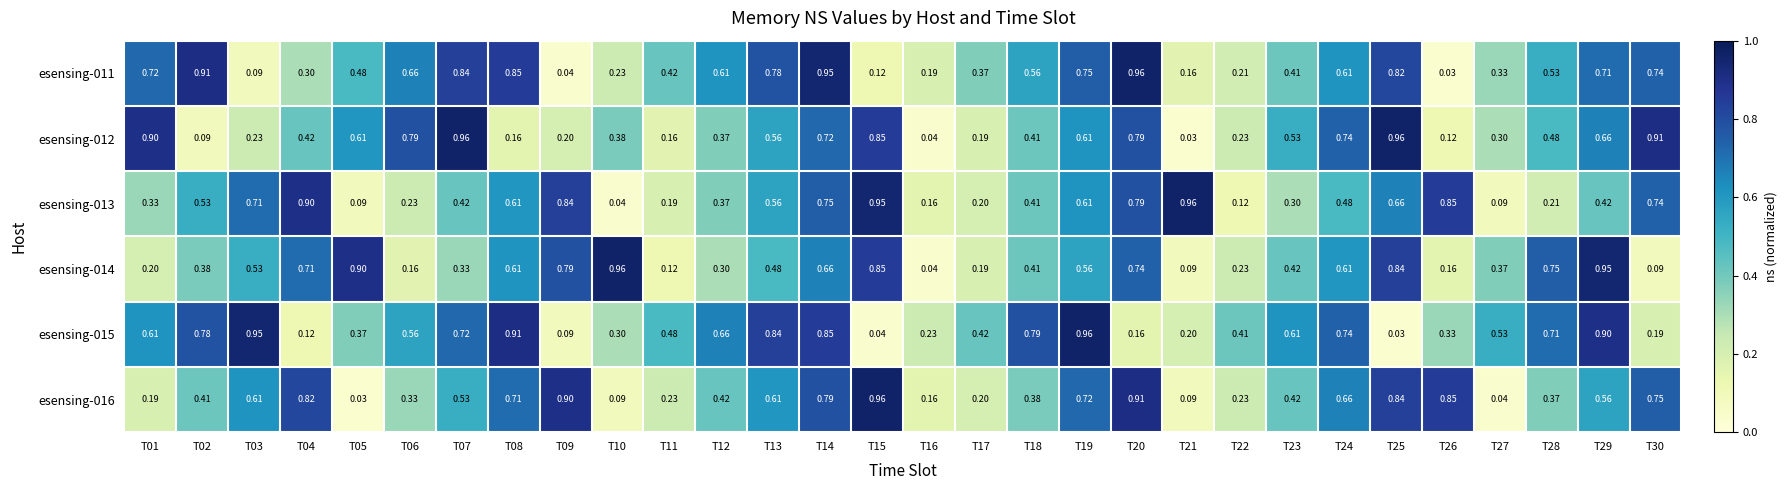

Count the number of data series in this chart.

6